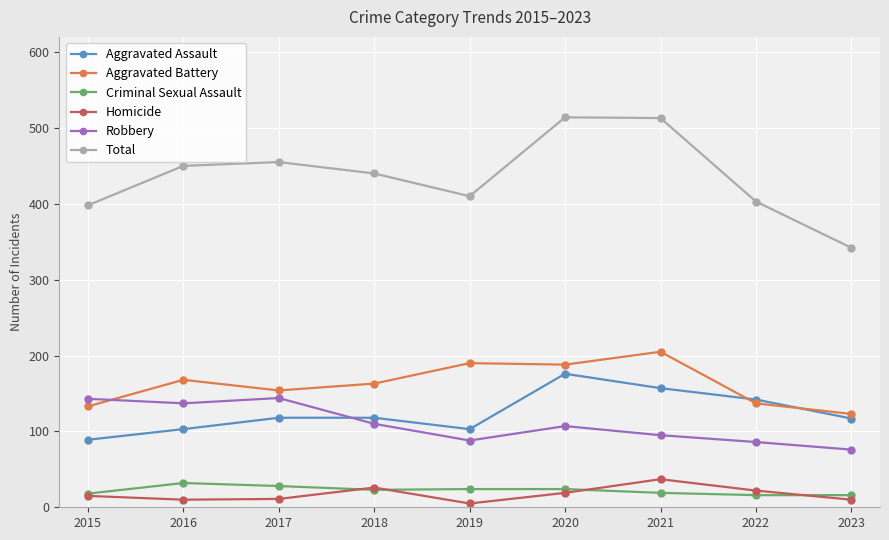

What is the total value across all series at 2017?

910